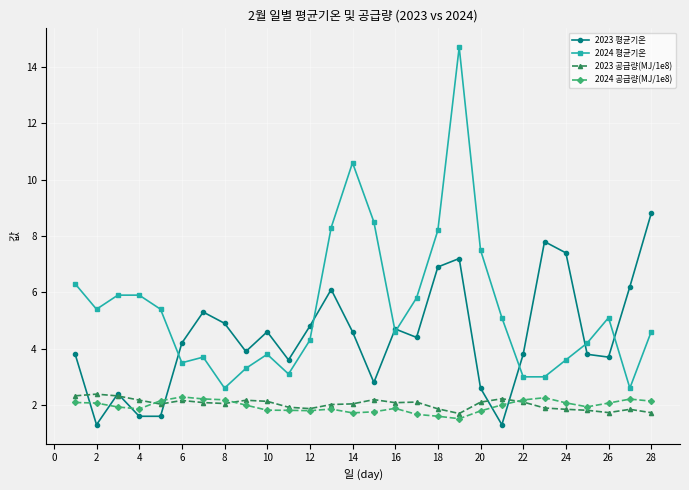

At how many categories does at least one series exceed 6?

11